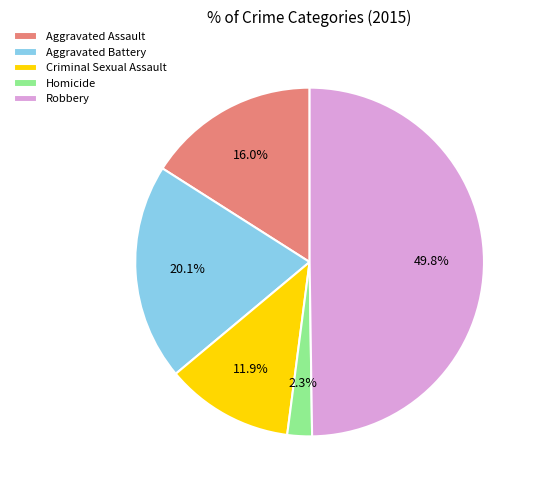

To the nearest percent, what is the average slice percentage?

20%